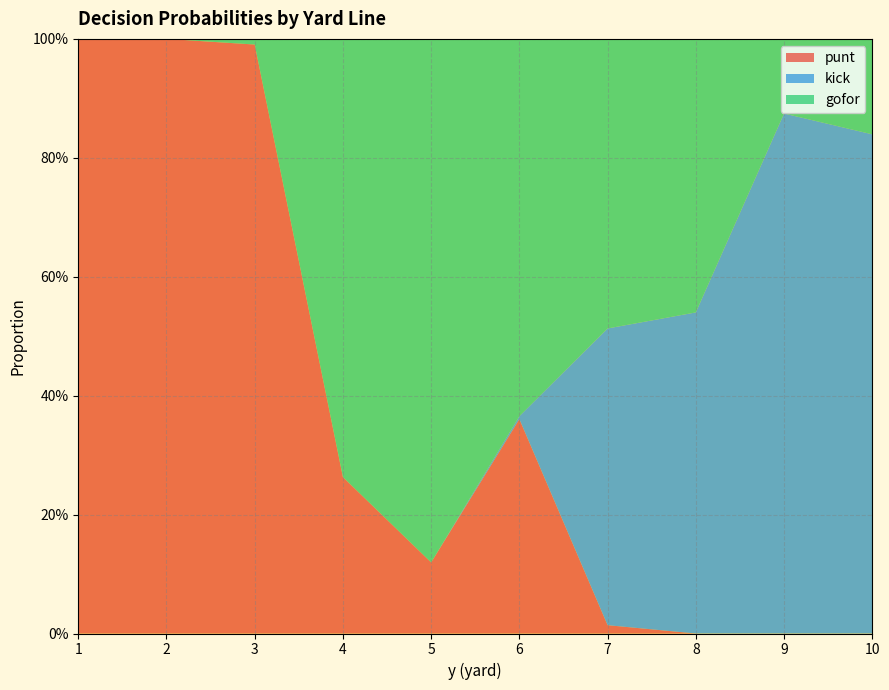

Reading left to right, extract all data points from this chart.

punt: 1=1.0	2=1.0	3=1.0	4=0.3	5=0.1	6=0.4	7=0.0	8=0.0	9=0.0	10=0.0
kick: 1=0.0	2=0.0	3=0.0	4=0.0	5=0.0	6=0.0	7=0.5	8=0.5	9=0.9	10=0.8
gofor: 1=0.0	2=0.0	3=0.0	4=0.7	5=0.9	6=0.6	7=0.5	8=0.5	9=0.1	10=0.2